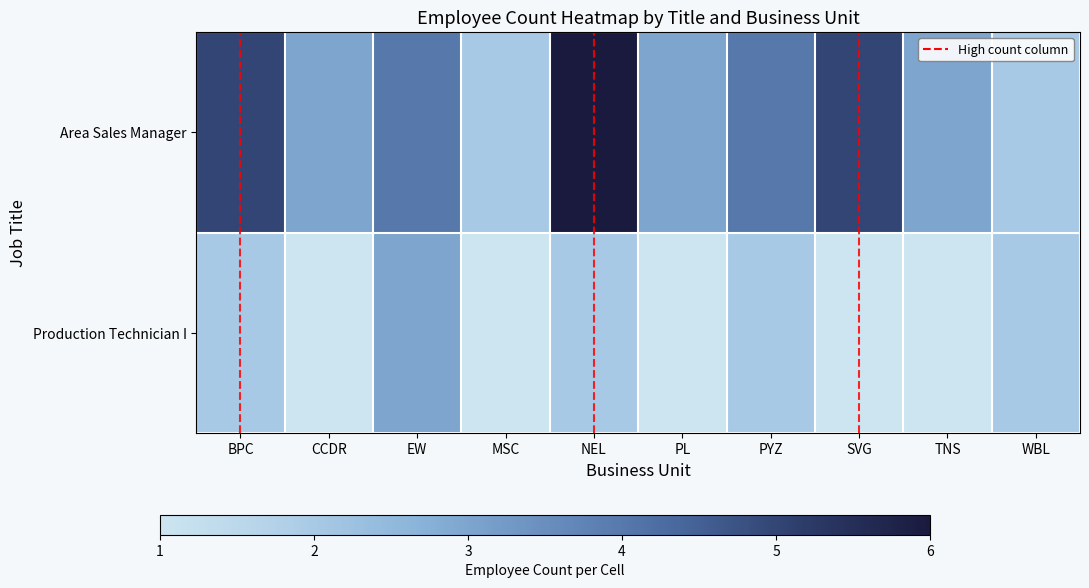

What is the minimum value shown in the chart?

1